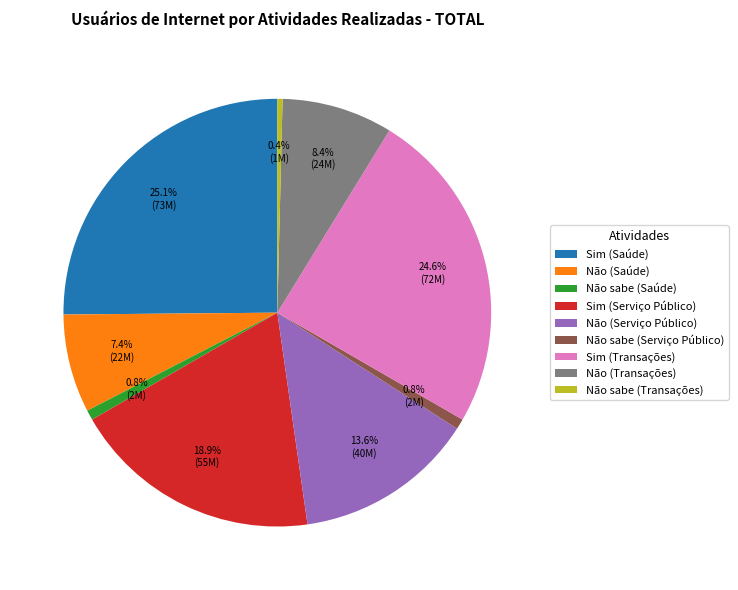

Does any single category account for the majority?

No